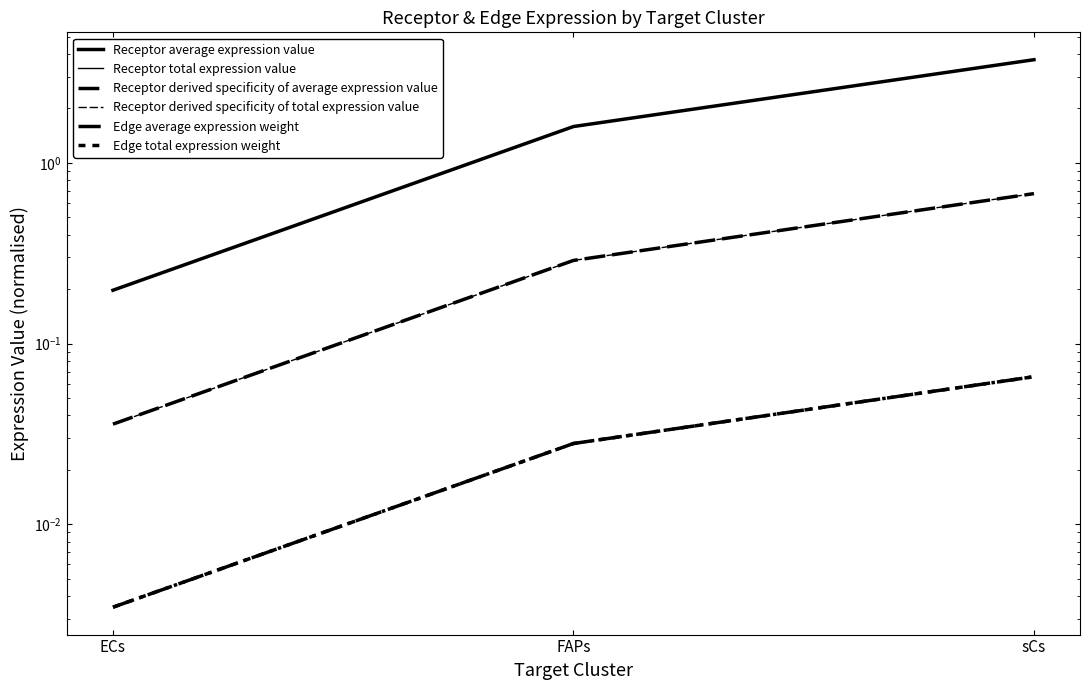

Reading left to right, transcribe all the data shown in this chart.

Receptor average expression value: 0.2	1.6	3.7
Receptor total expression value: 0.2	1.6	3.7
Receptor derived specificity of average expression value: 0.0	0.3	0.7
Receptor derived specificity of total expression value: 0.0	0.3	0.7
Edge average expression weight: 0.0	0.0	0.1
Edge total expression weight: 0.0	0.0	0.1